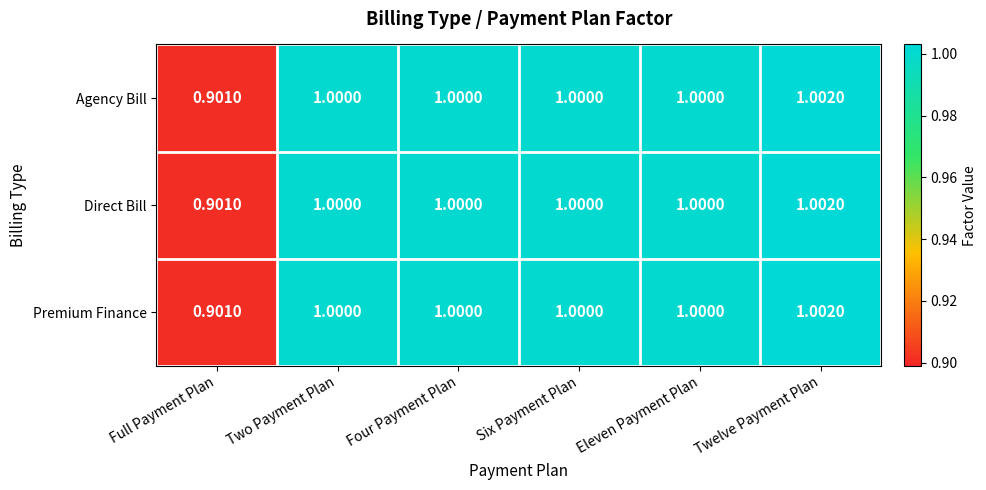

Is the value of Agency Bill at Full Payment Plan greater than the value of Premium Finance at Two Payment Plan?

No